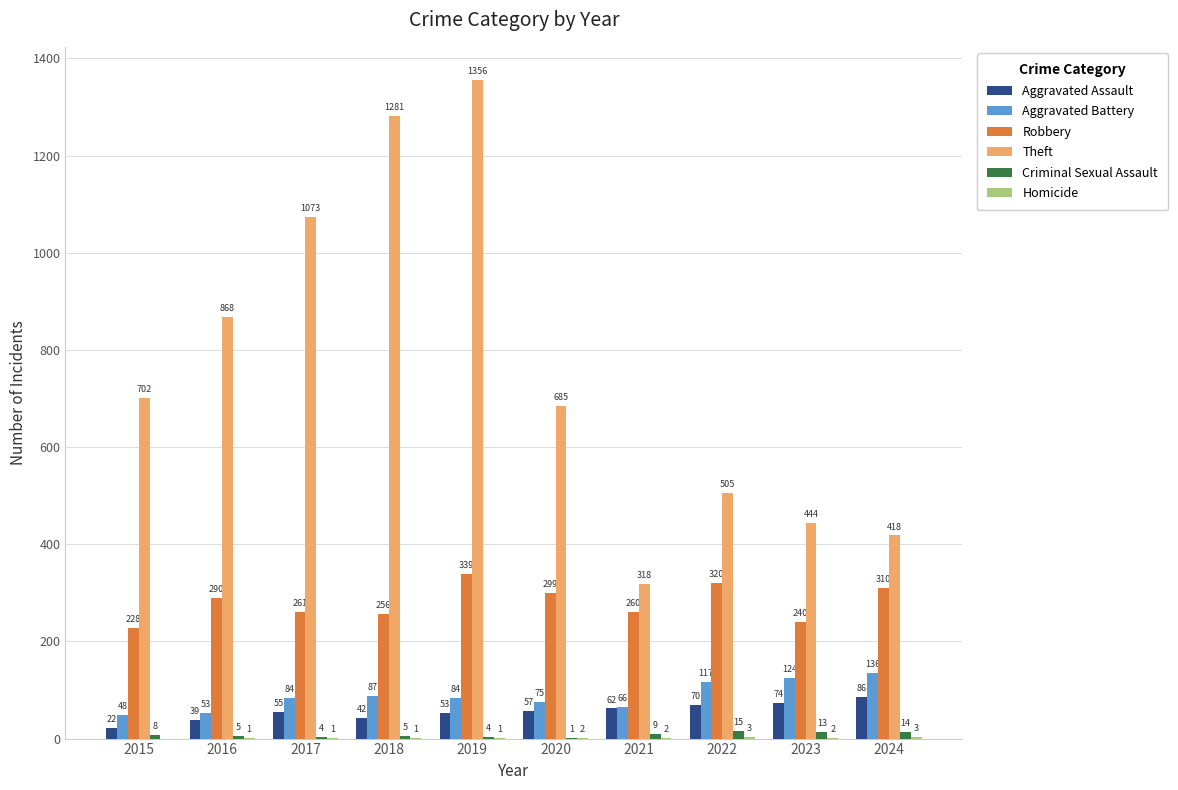

Which series has the largest total across all categories?

Theft